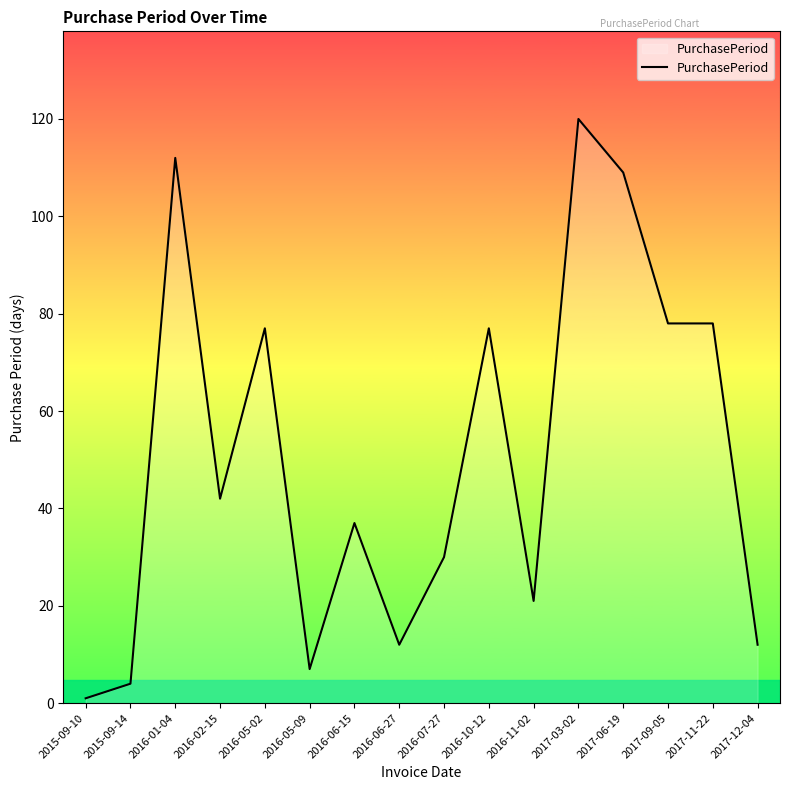

Between 2016-10-12 and 2016-02-15, which is larger?

2016-10-12